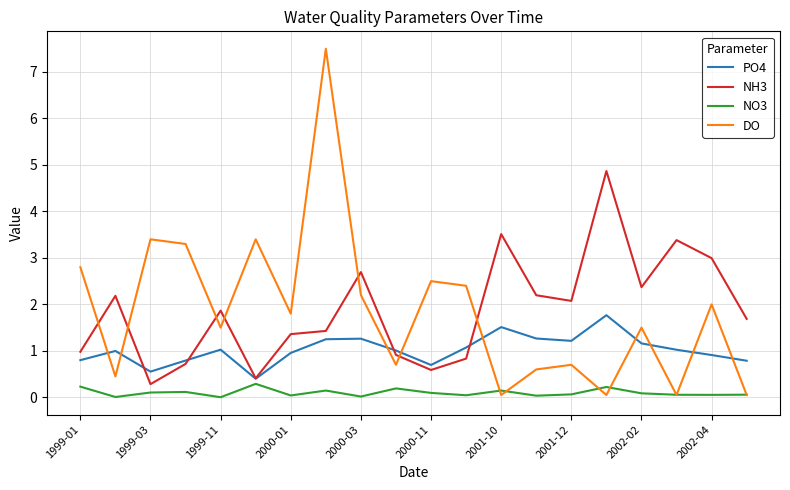

Rank the series by their maximum value, from highest to lowest.

DO, NH3, PO4, NO3